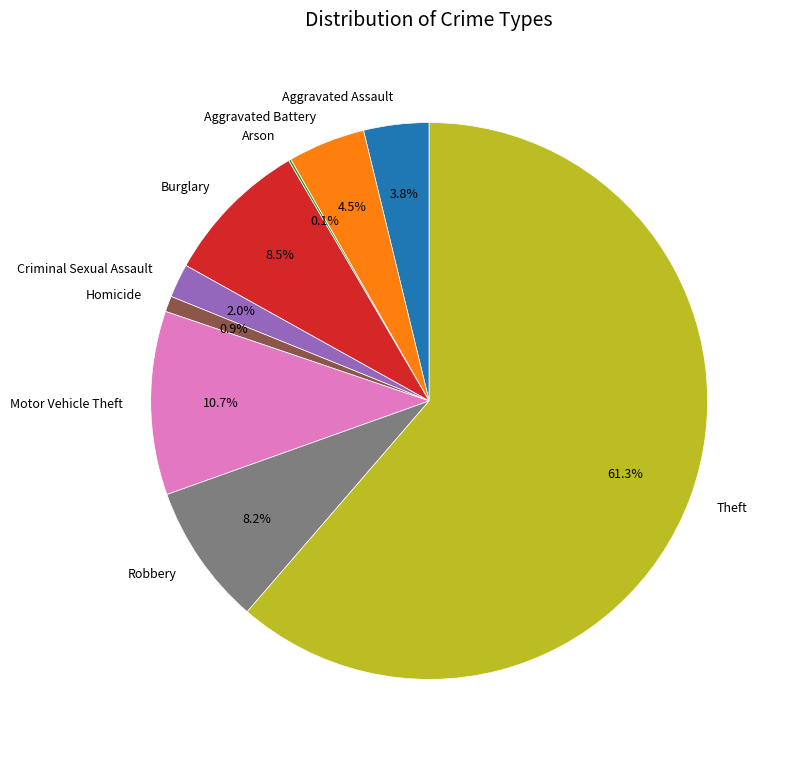

How much of the chart is everything except Homicide?

99.1%